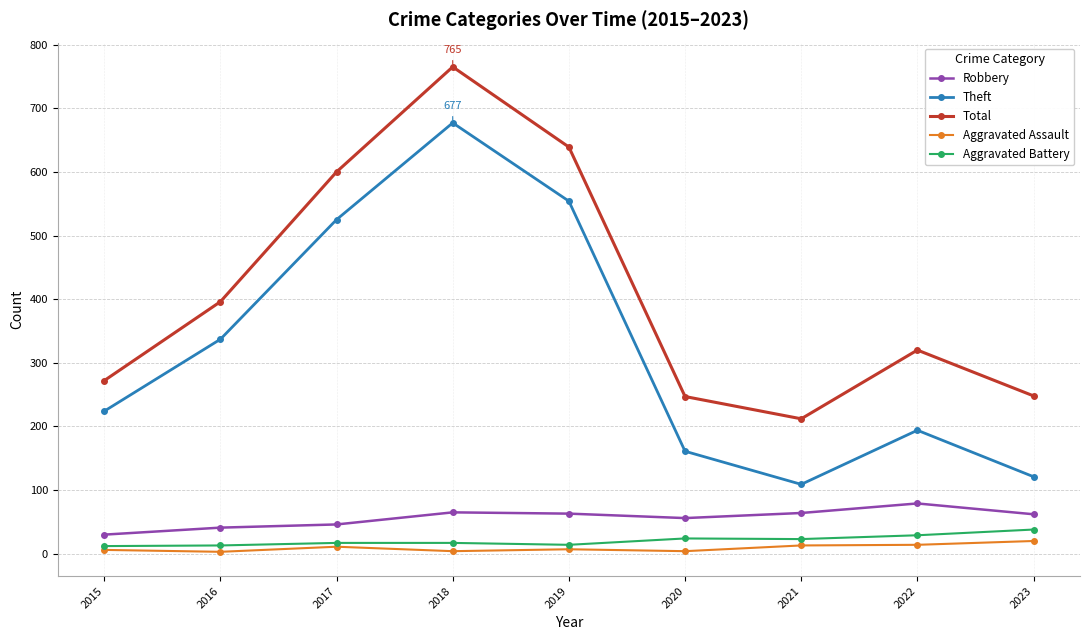

Which series has the largest total across all categories?

Total